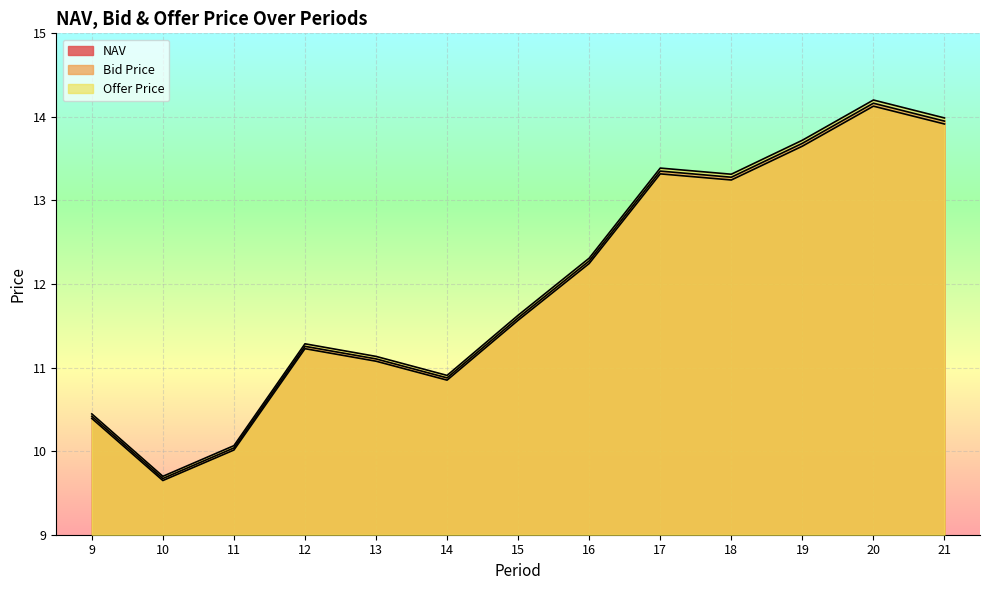

True or false: Bid Price and Offer Price intersect in this chart.

False